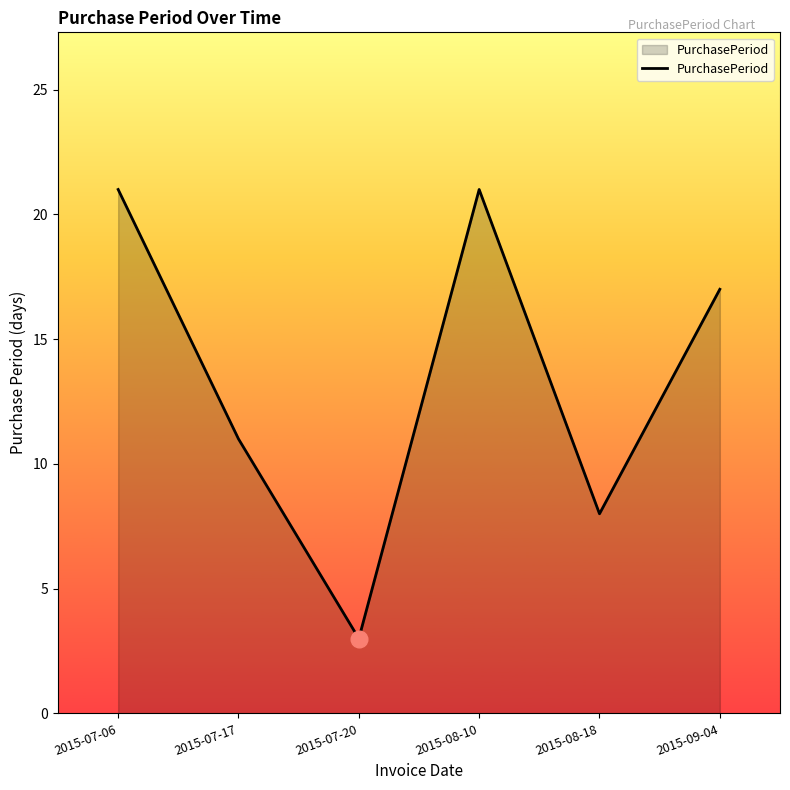

At which label is the value closest to 12?

2015-07-17